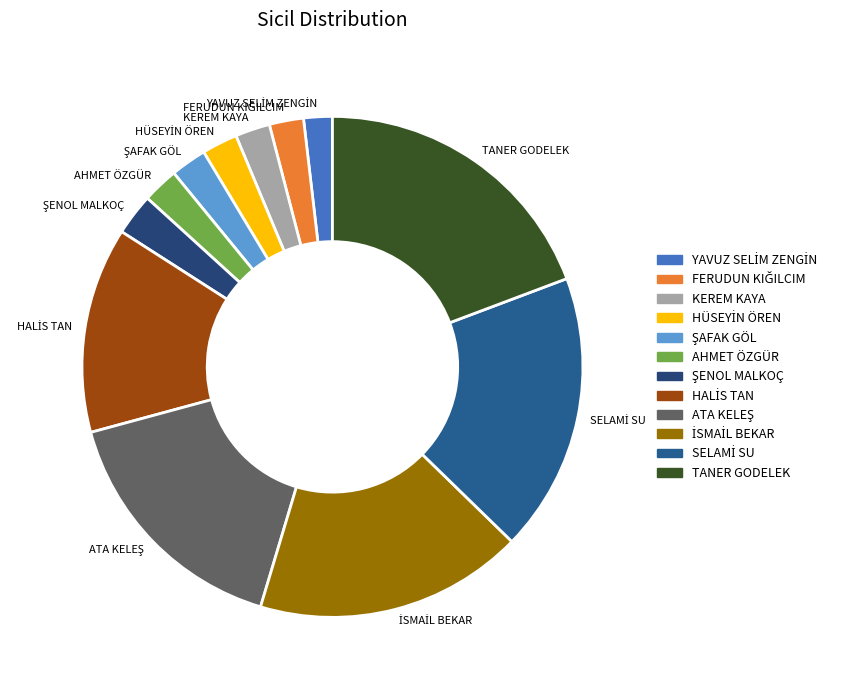

Which slice is the largest?

TANER GODELEK